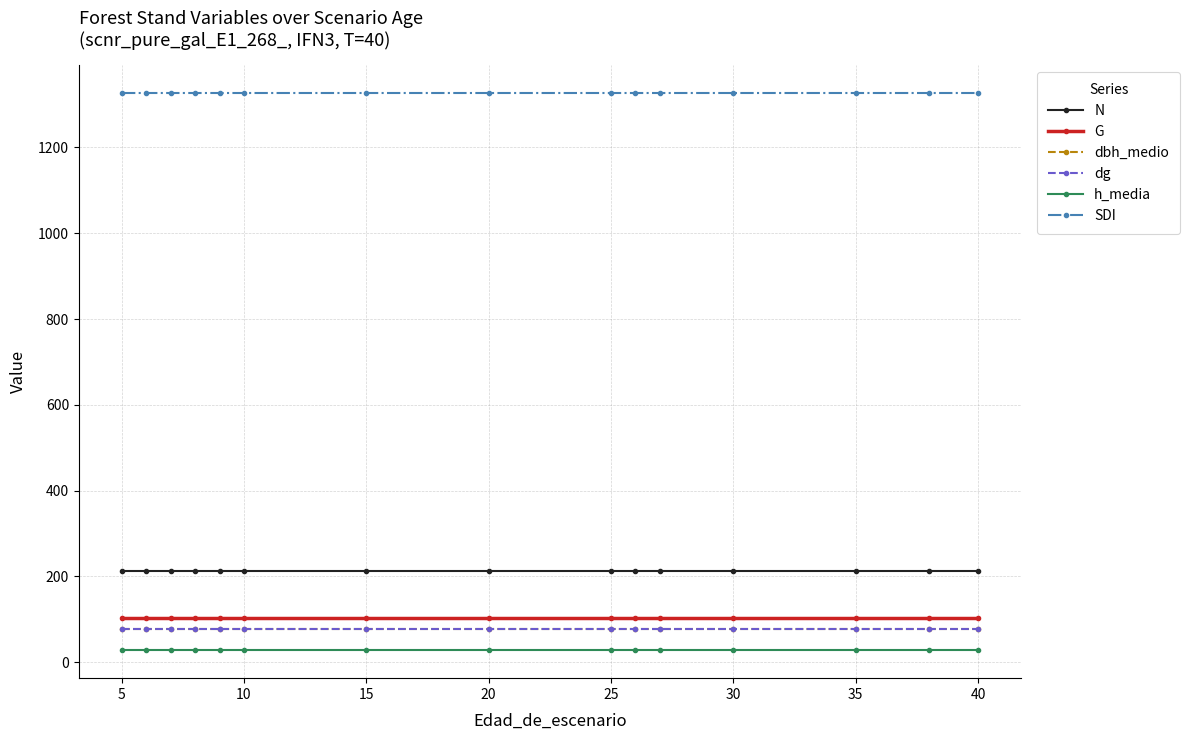

True or false: dbh_medio and N cross at least once.

False